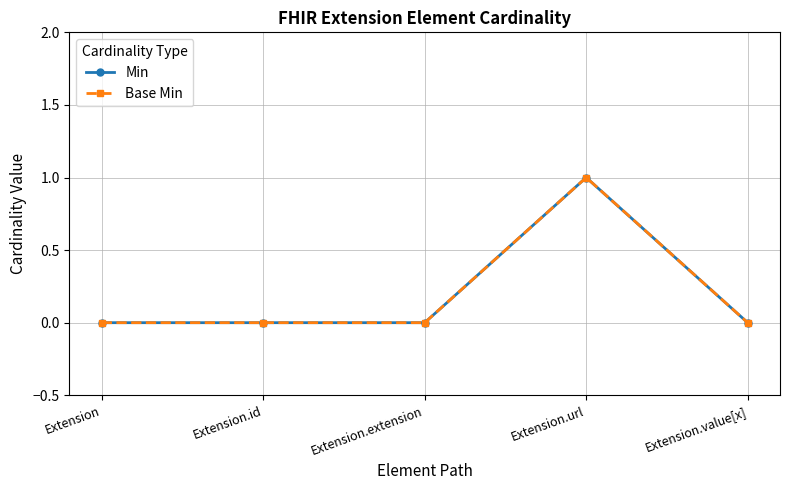

Is it true that Min equals 0 at Extension.id?

True